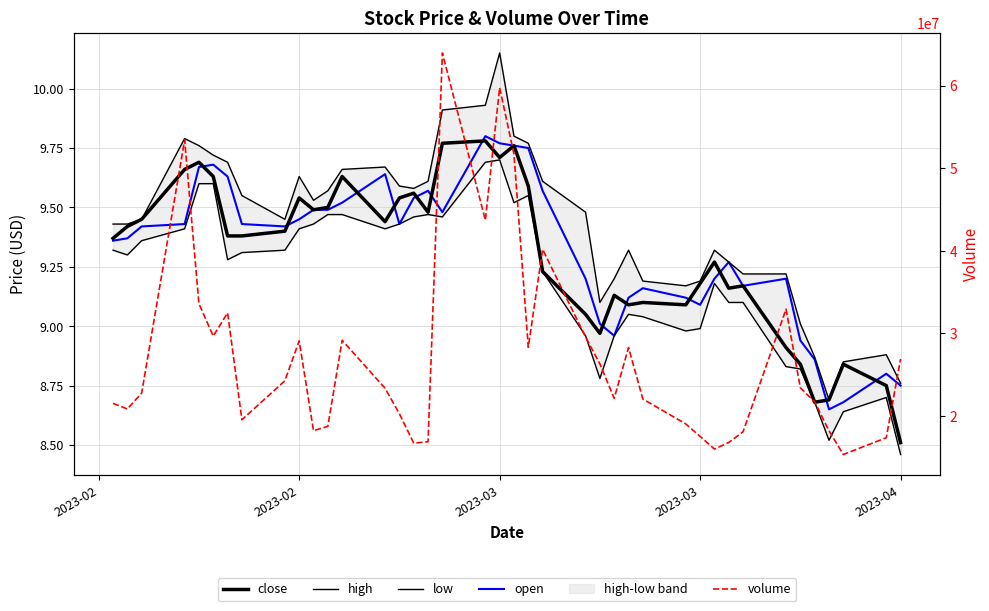

True or false: low and volume intersect in this chart.

False